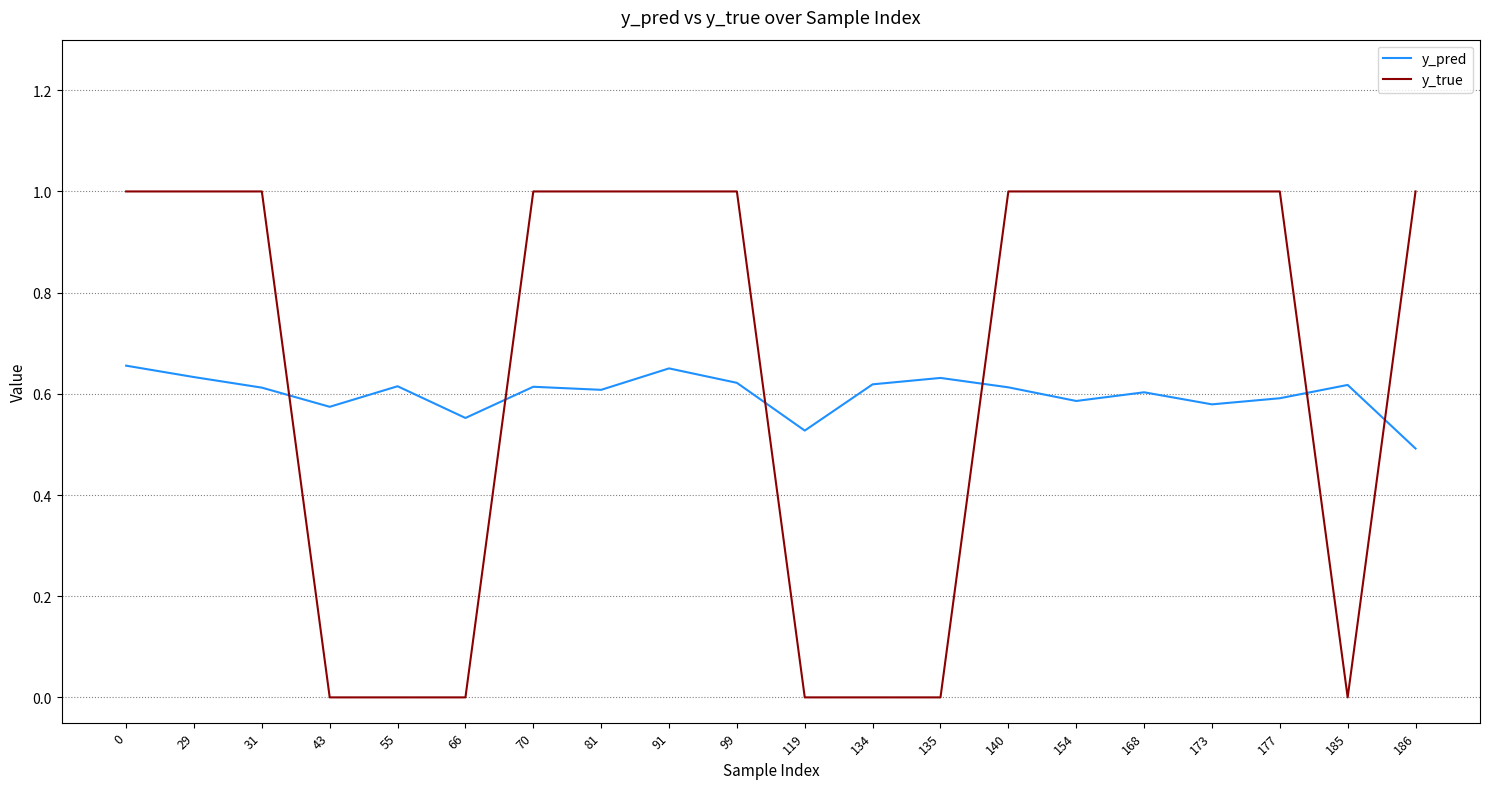

Rank the series by their average value, from lowest to highest.

y_pred, y_true